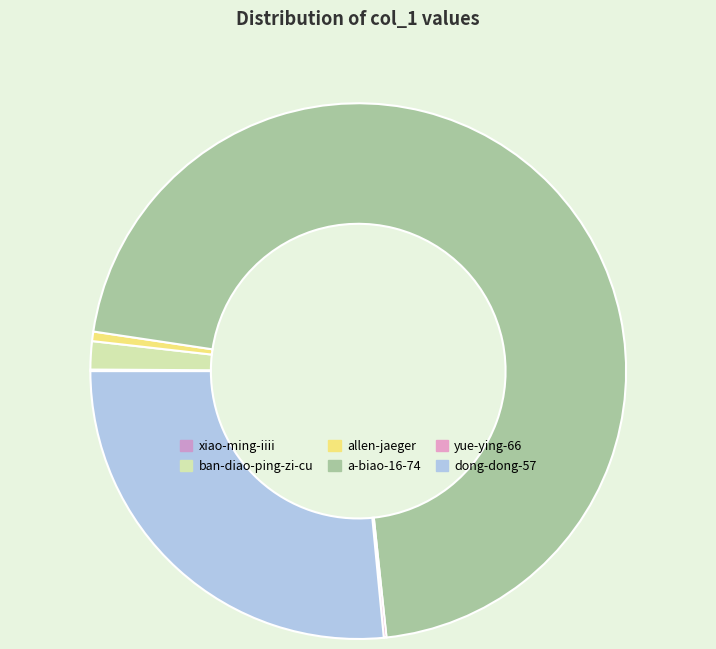

Which slice represents more than half of the pie?

a-biao-16-74